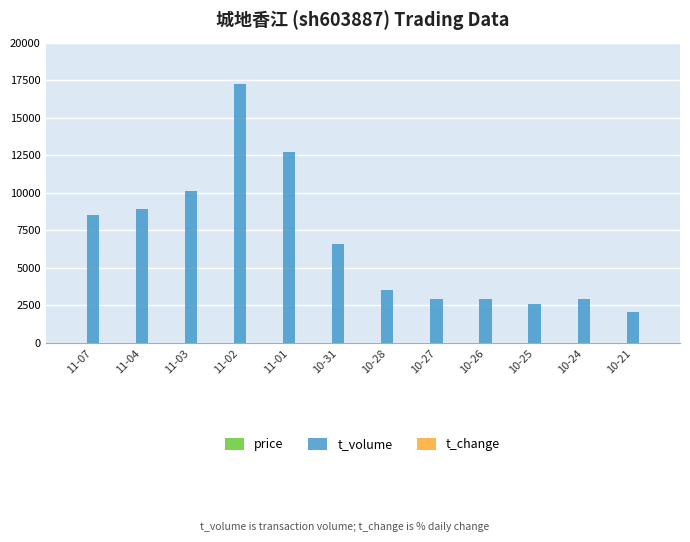

At which category is the sum across all series the highest?

11-02